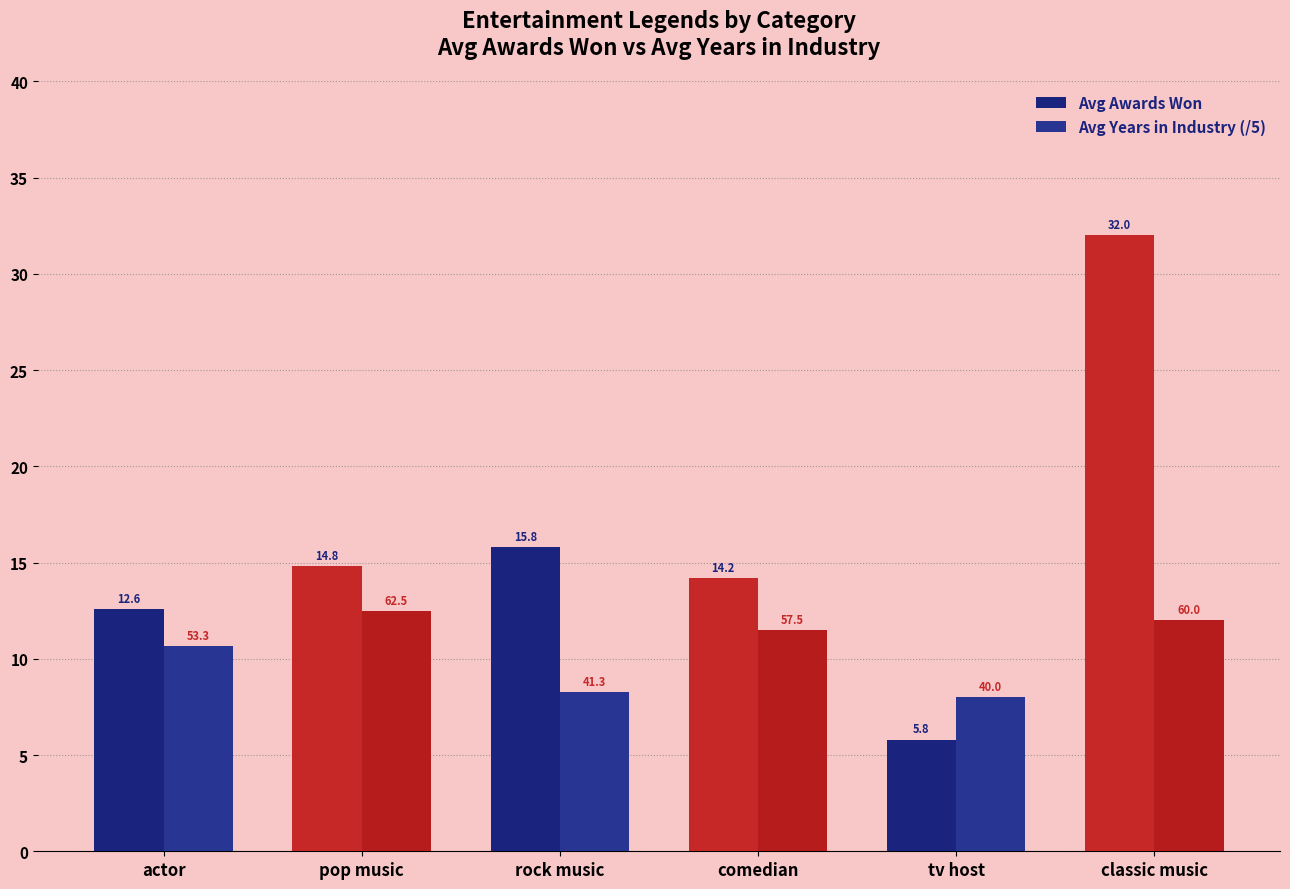

How many data points in Avg Years in Industry (/5) are above 11?

3